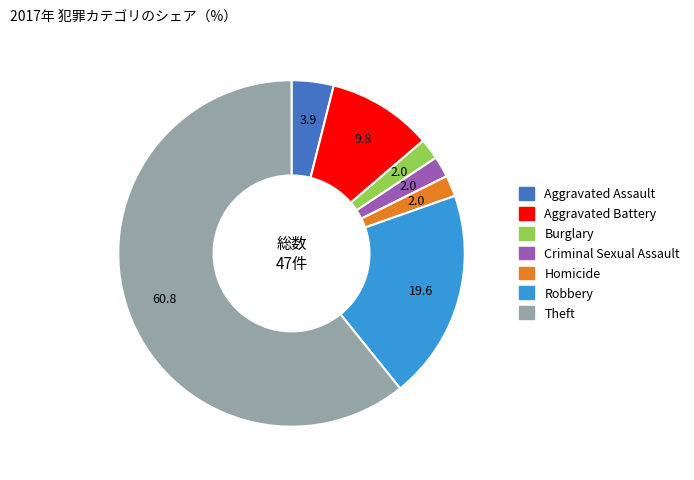

Which category has the biggest portion of the pie?

Theft